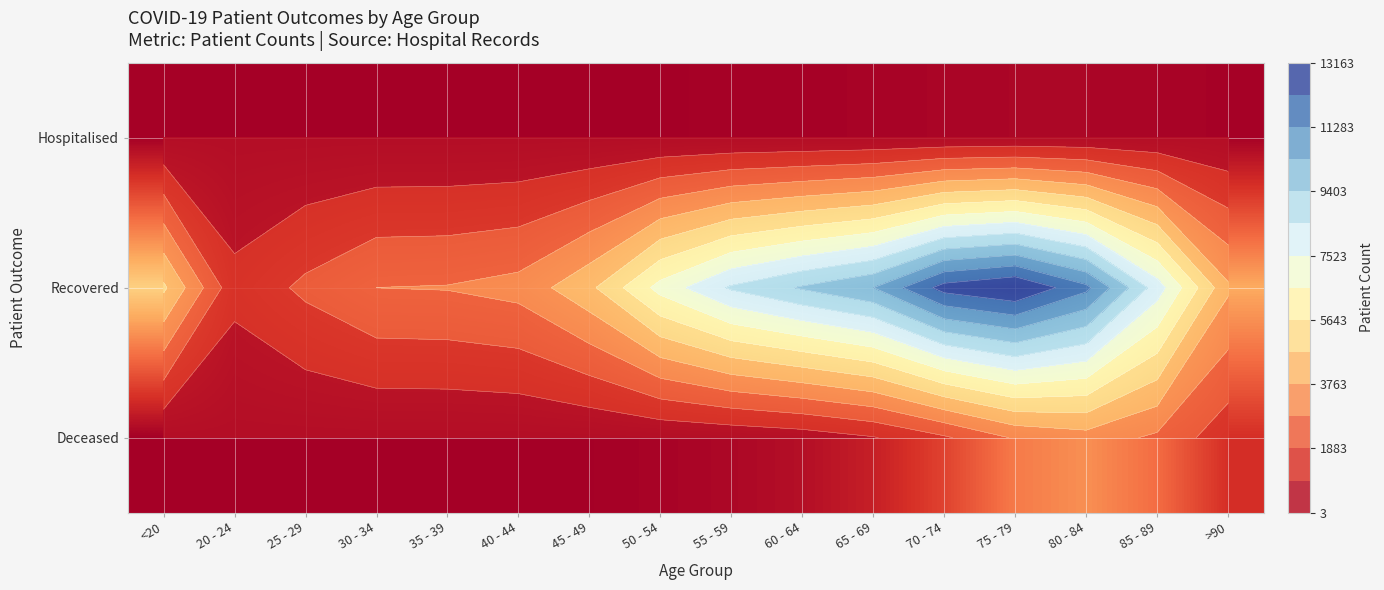

The Recovered series shows 2872 at 35 - 39. True or false?

True